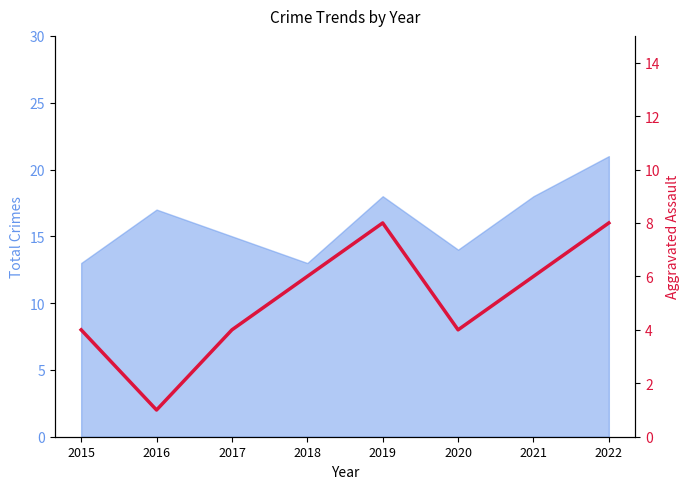

The value at 2021 is 6. True or false?

True